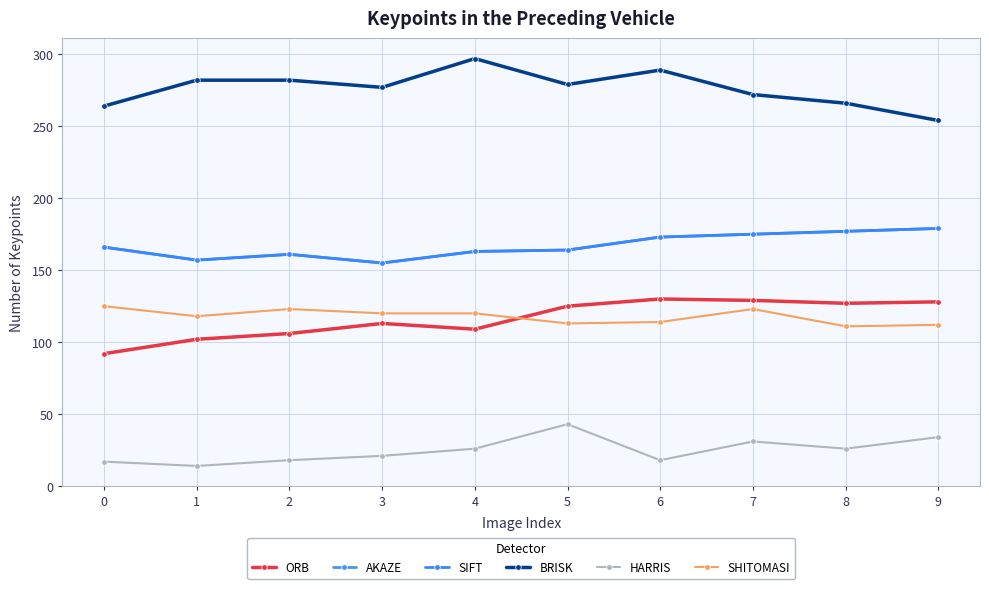

What is the minimum value shown in the chart?

14